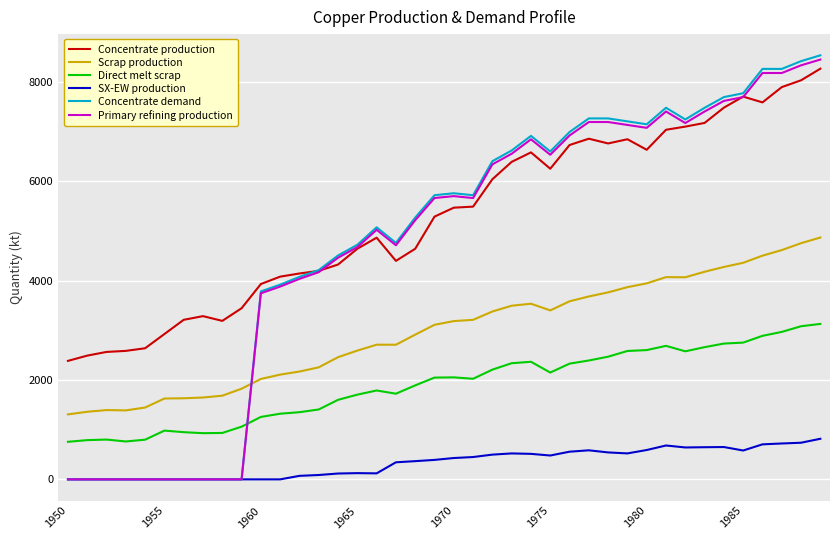

List the series in order of their peak value, lowest first.

SX-EW production, Direct melt scrap, Scrap production, Concentrate production, Primary refining production, Concentrate demand